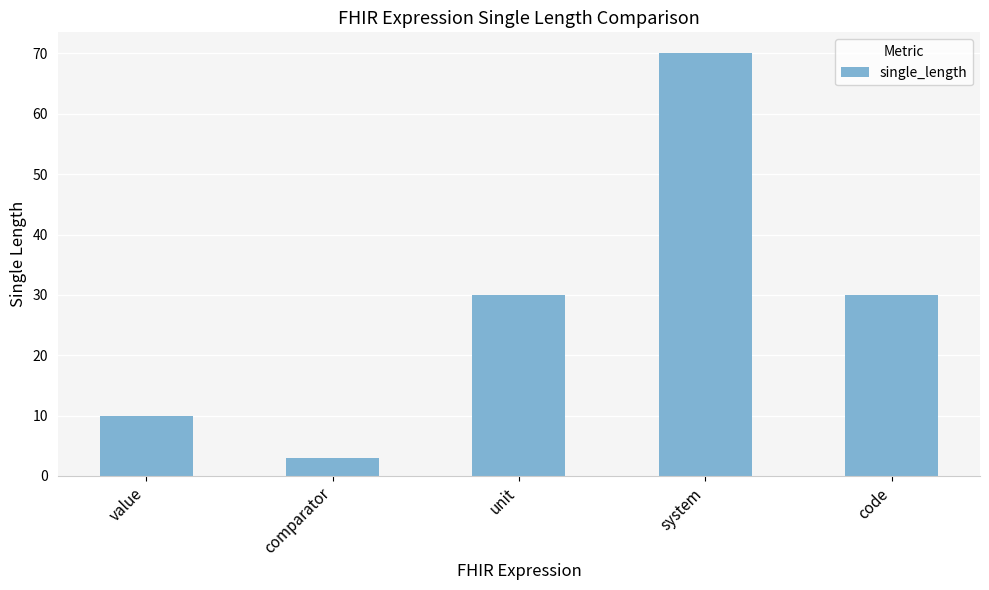

What is the label of the 4th bar from the right?

comparator